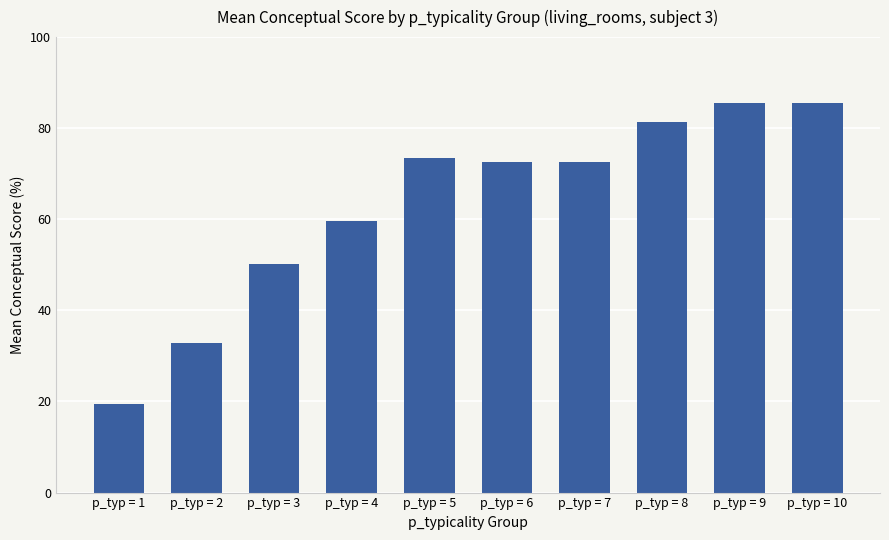

What is the difference between the values at p_typ = 10 and p_typ = 6?

13.0